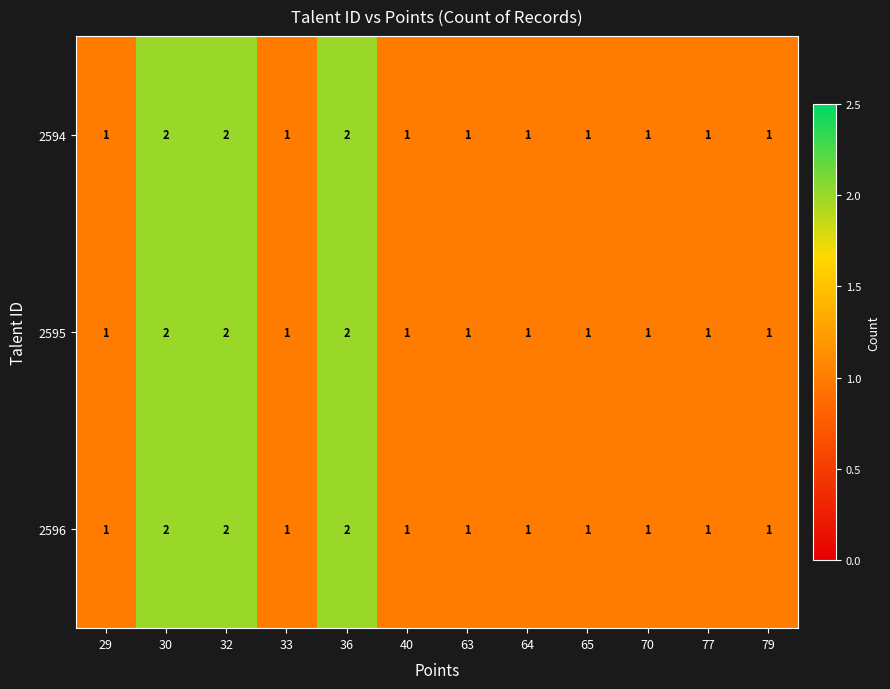

What is the sum of all 2596 values?

15